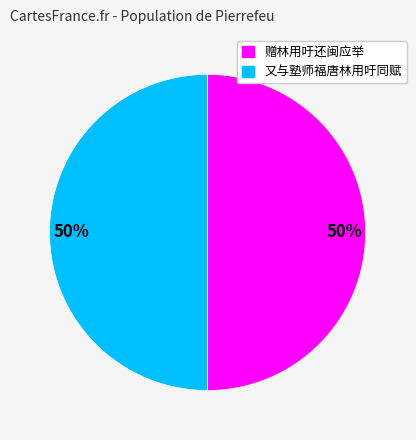

Count the number of slices in the pie.

2